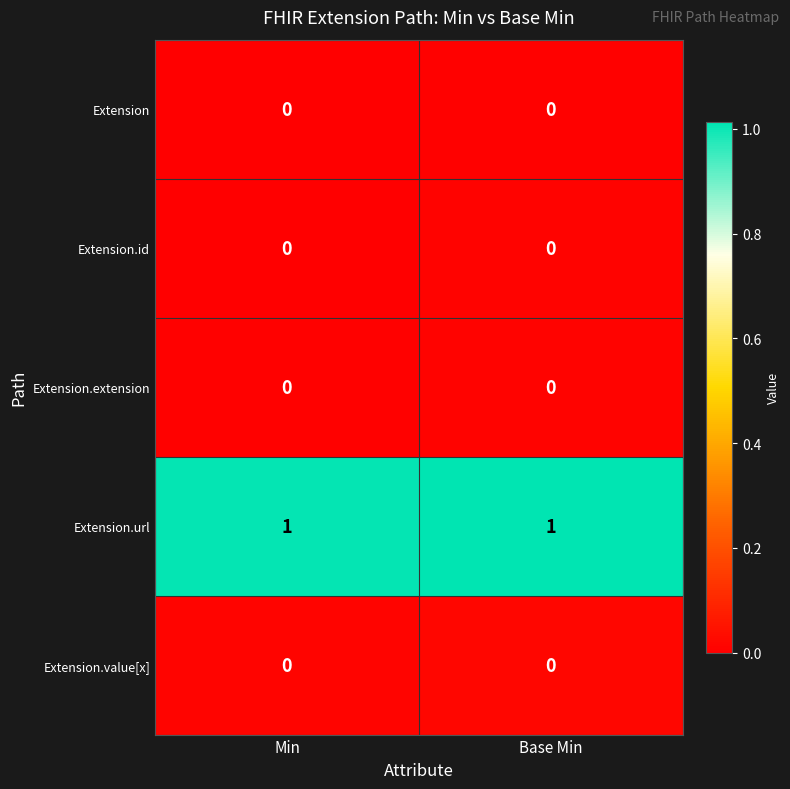

True or false: Extension.extension has a value of 0 at Base Min.

True